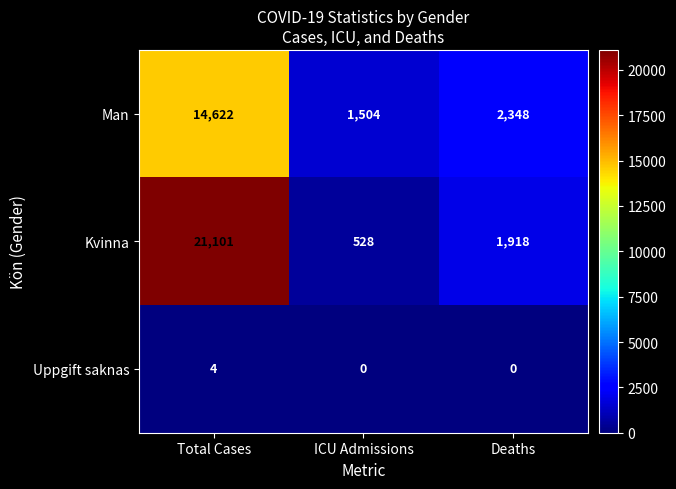

What is the difference between the maximum and minimum values in the Uppgift saknas series?

4